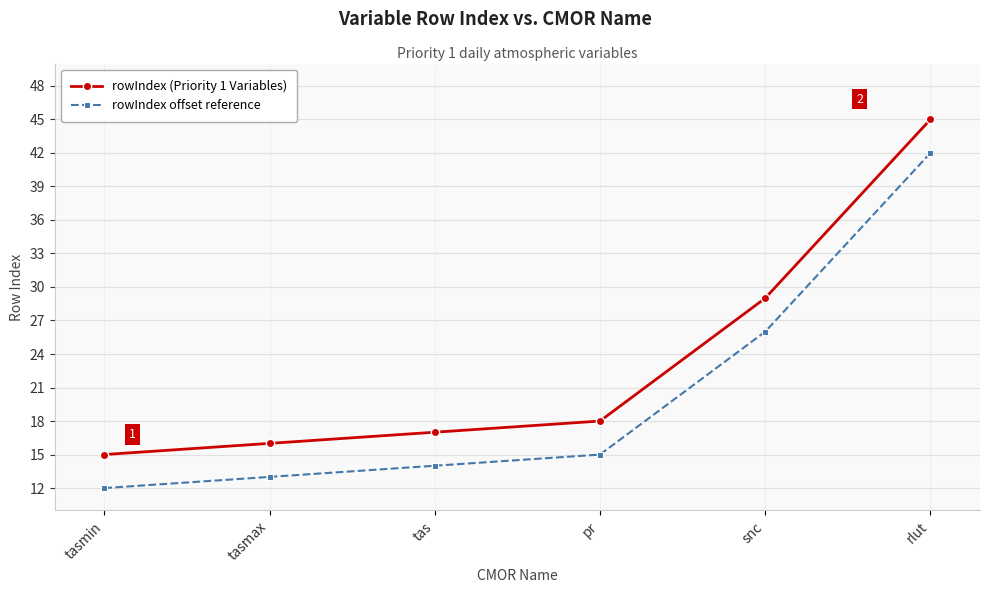

Rank the series at snc from lowest to highest value.

rowIndex offset reference, rowIndex (Priority 1 Variables)